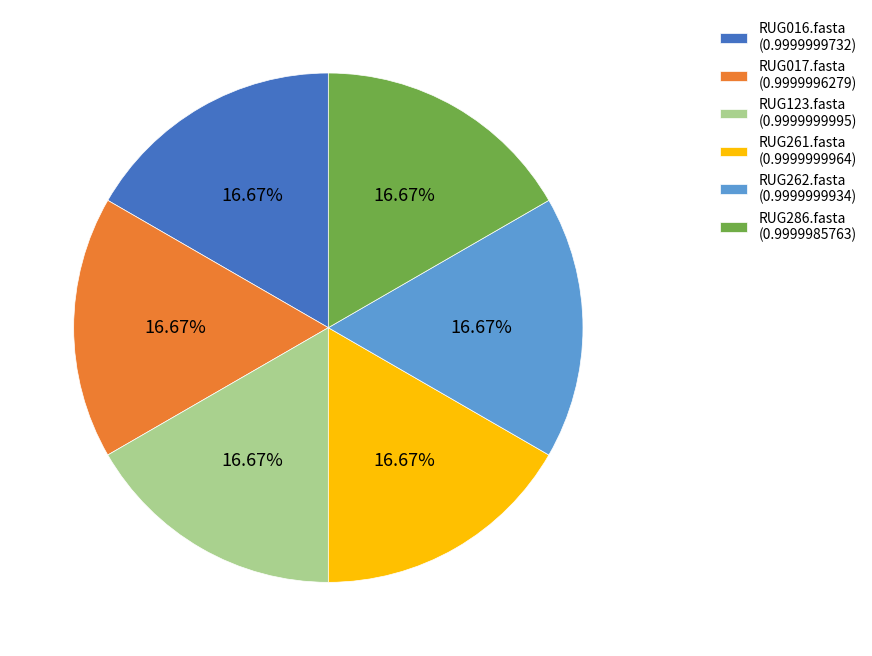

Does any single category account for the majority?

No